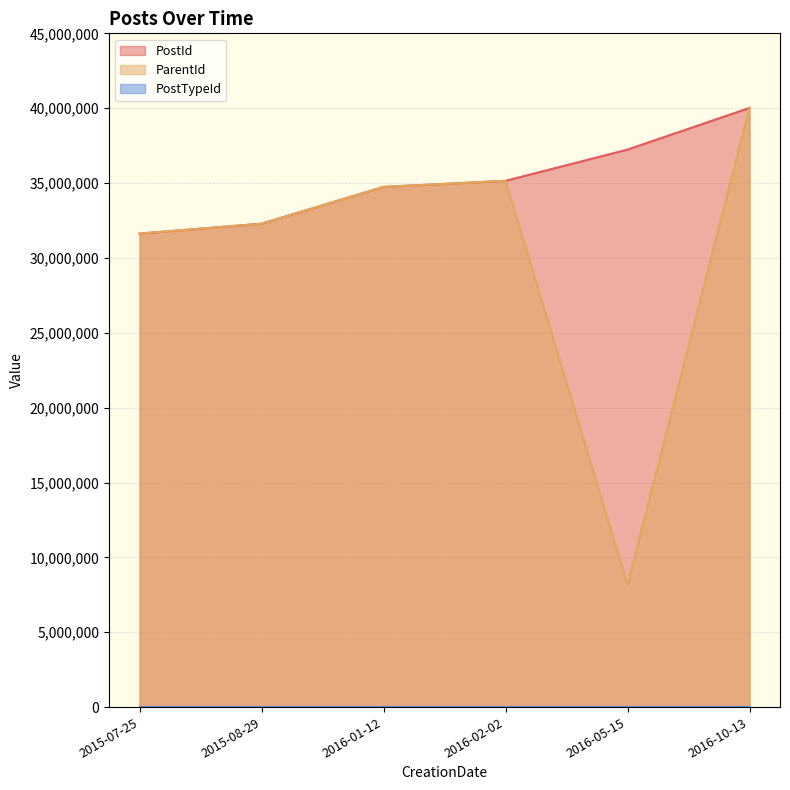

What is the sum of all ParentId values?

181988033